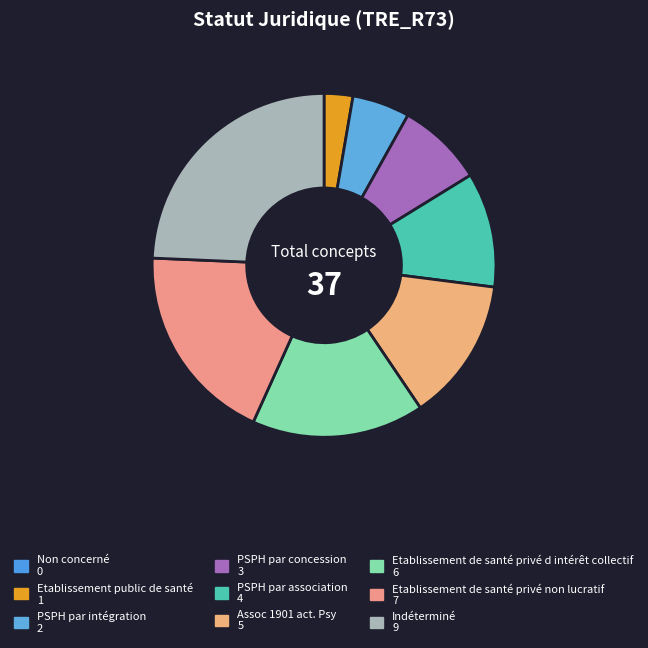

Which slice is the largest?

Indéterminé